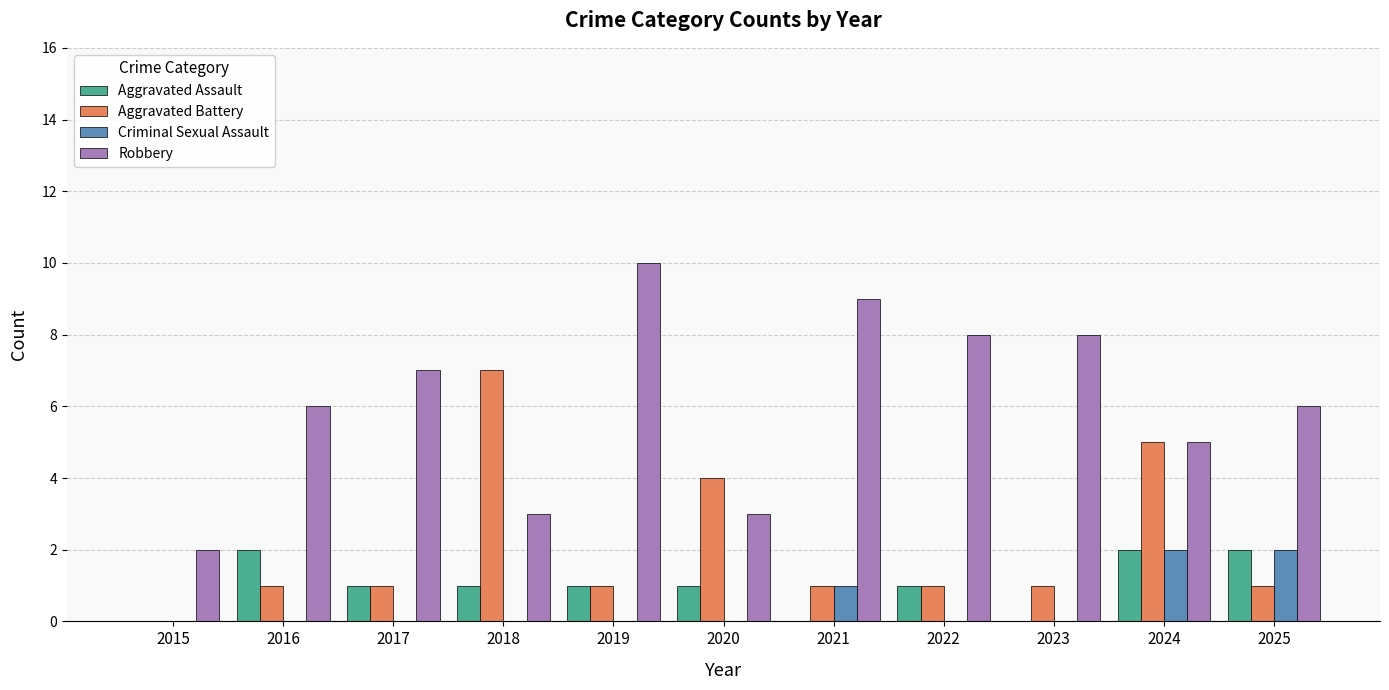

What is the sum of all Robbery values?

67